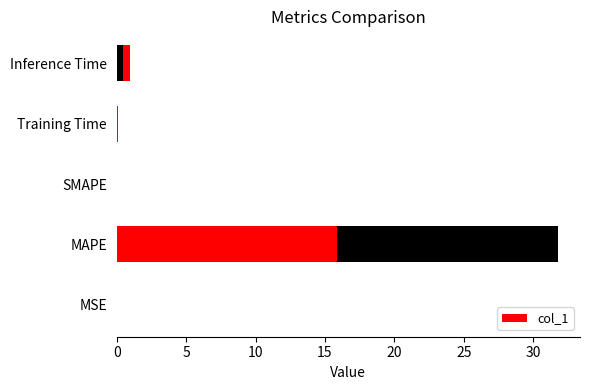

Is it true that the value at MSE is 0.1?

False